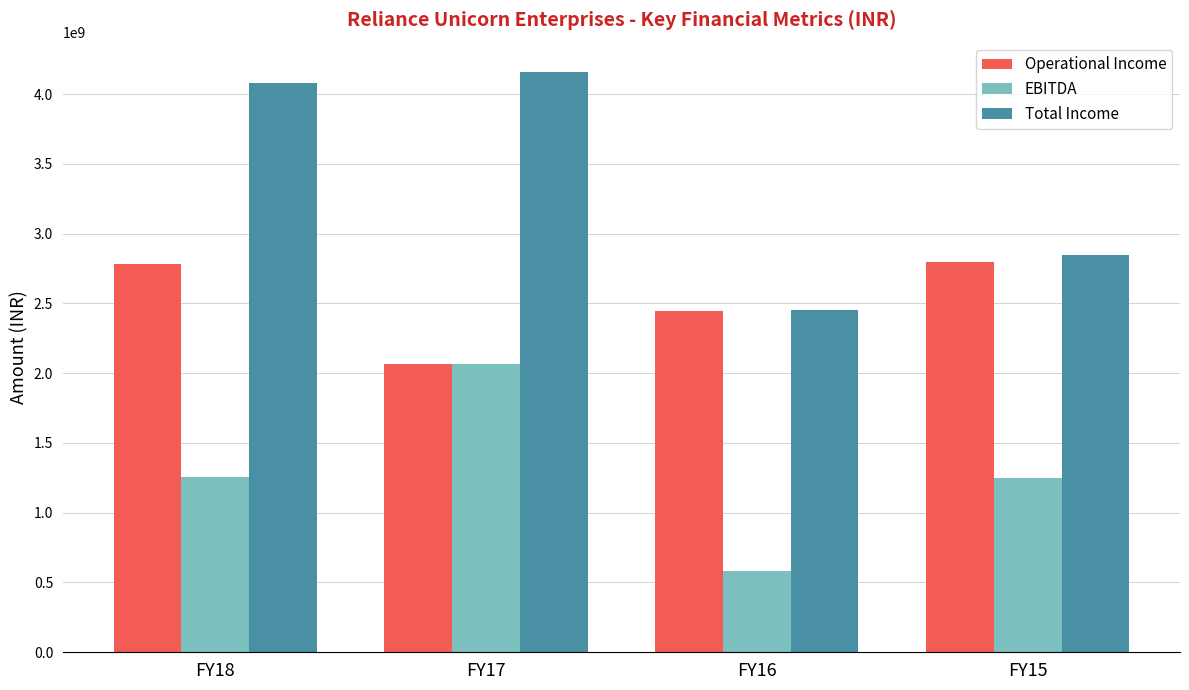

Is it true that Total Income equals 2846456905 at FY15?

True